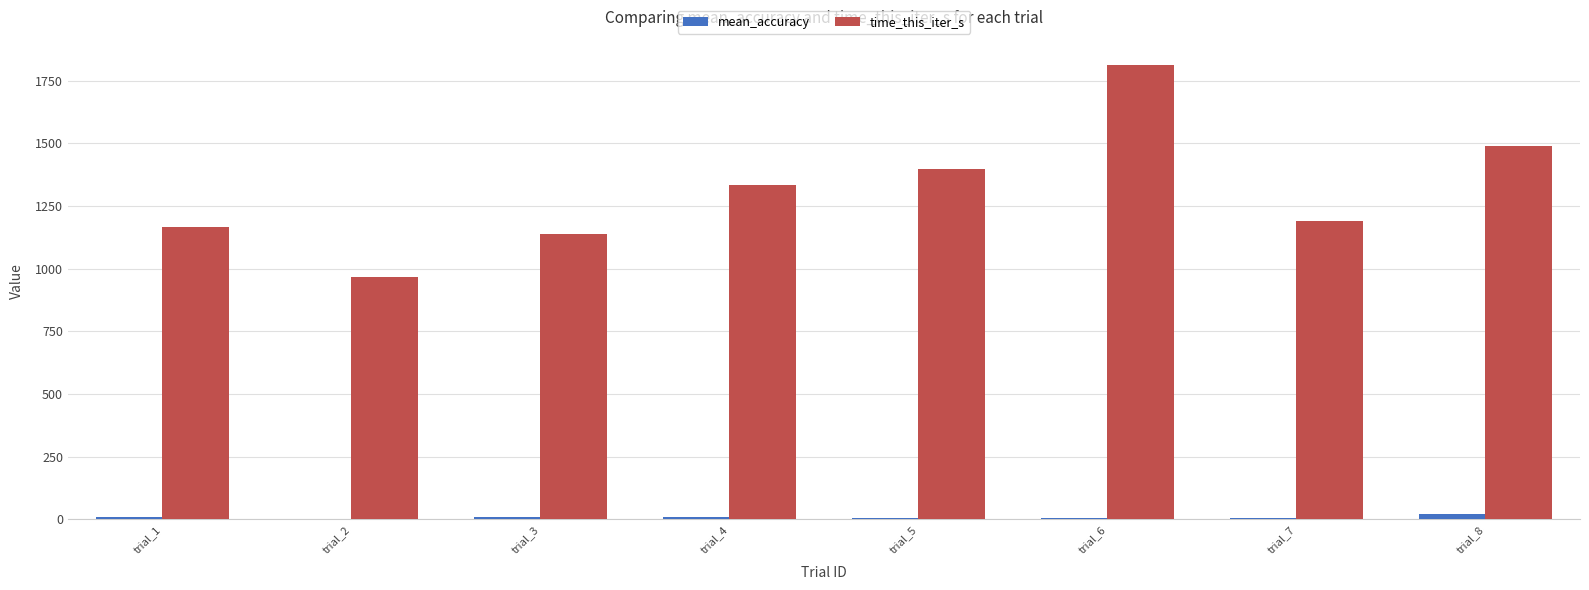

What is the highest value of the time_this_iter_s series?

1812.2